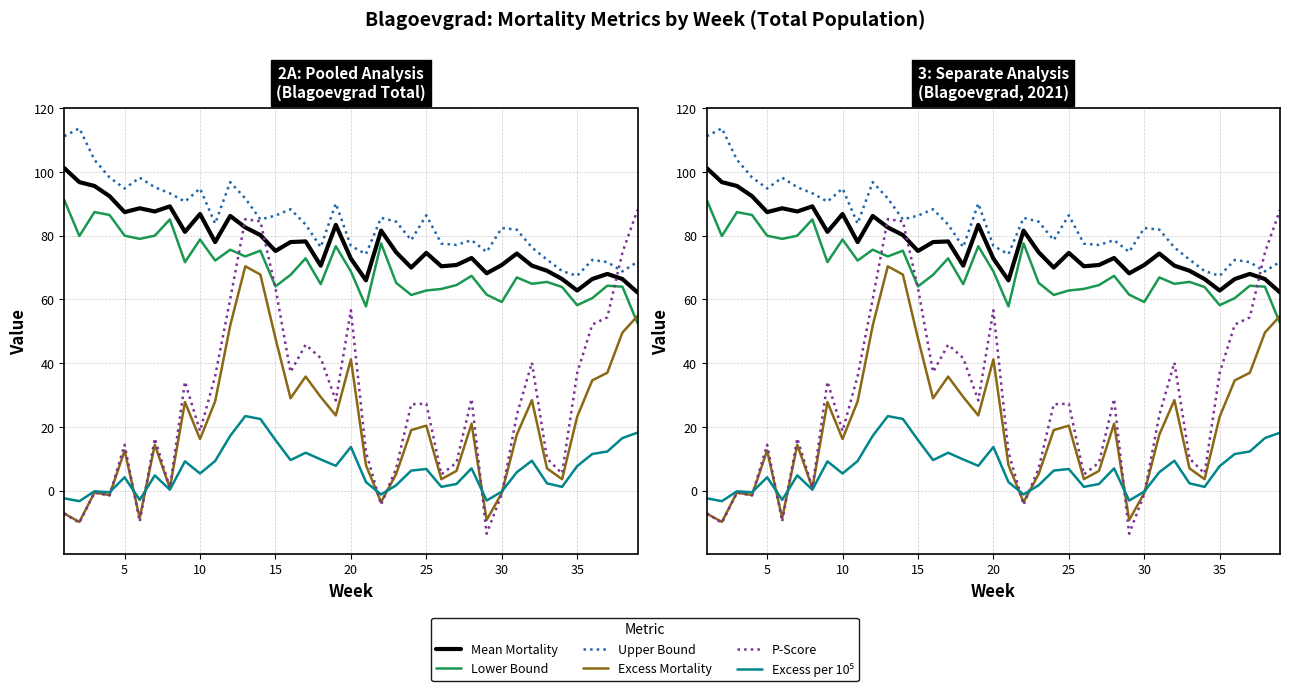

Reading right to left, list all the values displayed in this chart.

Mean Mortality: 62.2	66.4	68.0	66.4	62.8	66.4	69.0	70.6	74.4	70.8	68.2	73.0	70.8	70.4	74.6	70.0	74.8	81.6	66.0	72.8	83.4	70.6	78.2	78.0	75.2	80.2	82.6	86.2	78.0	86.8	81.2	89.2	87.6	88.6	87.4	92.4	95.6	96.8	101.2
Lower bound Mean mortality: 52.6	64.0	64.3	60.4	58.2	63.9	65.5	64.9	66.9	59.2	61.5	67.4	64.5	63.3	62.8	61.4	65.2	77.6	57.8	68.8	76.7	64.8	72.9	67.7	64.1	75.3	73.5	75.6	72.2	78.8	71.7	85.1	80.0	79.0	80.0	86.5	87.4	79.9	91.2
Upper bound Mean mortality: 71.8	68.8	71.7	72.4	67.4	68.9	72.5	76.3	81.9	82.4	74.9	78.6	77.1	77.5	86.4	78.6	84.4	85.6	74.2	76.8	90.1	76.4	83.5	88.3	86.3	85.1	91.7	96.8	83.8	94.8	90.7	93.3	95.2	98.2	94.8	98.3	103.8	113.7	111.2
Excess mortality Mean: 54.8	49.6	37.0	34.6	23.2	3.6	7.0	28.4	17.6	-0.8	-9.2	21.0	6.2	3.6	20.4	19.0	5.2	-3.6	8.0	41.2	23.6	29.4	35.8	29.0	47.8	67.8	70.4	51.8	28.0	16.2	27.8	0.8	14.4	-8.6	12.6	-1.4	-0.6	-9.8	-7.2
P Score: 88.1	74.7	54.4	52.1	36.9	5.4	10.1	40.2	23.7	-1.1	-13.5	28.8	8.8	5.1	27.3	27.1	7.0	-4.4	12.1	56.6	28.3	41.6	45.8	37.2	63.6	84.5	85.2	60.1	35.9	18.7	34.2	0.9	16.4	-9.7	14.4	-1.5	-0.6	-10.1	-7.1
Excess mortality per 10^5: 18.2	16.5	12.3	11.5	7.7	1.2	2.3	9.4	5.8	-0.3	-3.1	7.0	2.1	1.2	6.8	6.3	1.7	-1.2	2.7	13.7	7.8	9.8	11.9	9.6	15.9	22.5	23.4	17.2	9.3	5.4	9.2	0.3	4.8	-2.9	4.2	-0.5	-0.2	-3.3	-2.4